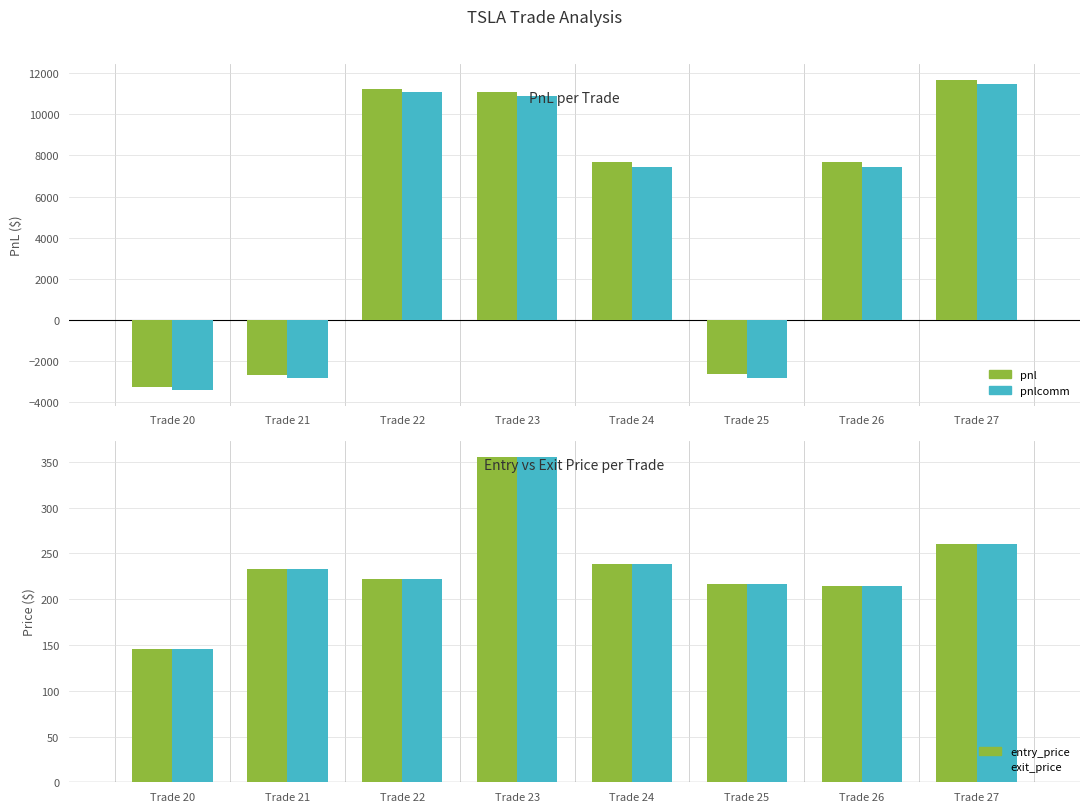

Which label corresponds to the largest value in the chart?

Trade 27